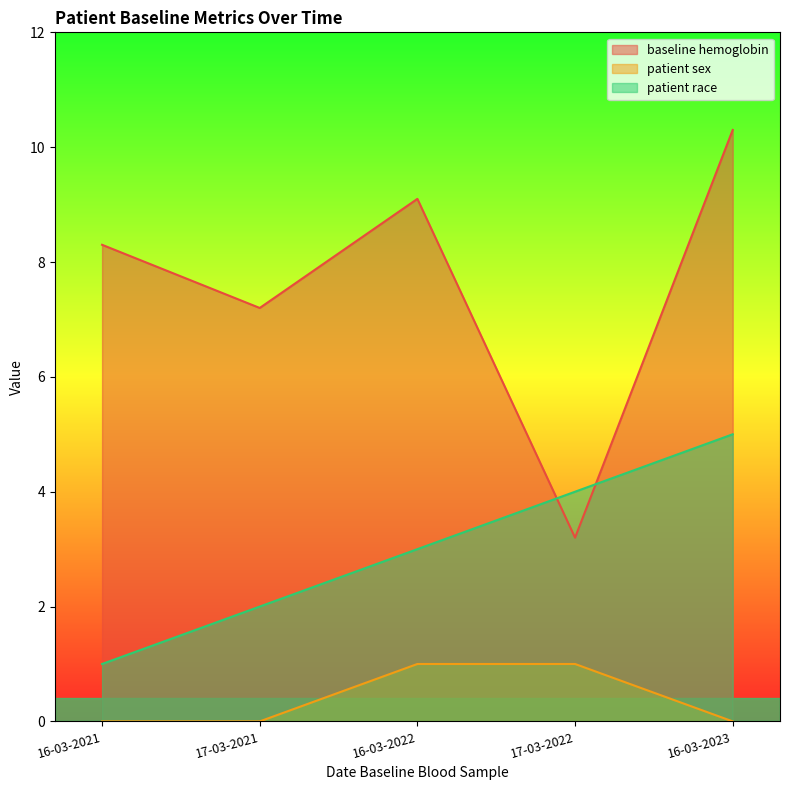

Reading left to right, extract all data points from this chart.

baseline hemoglobin: 8.3	7.2	9.1	3.2	10.3
patient sex: 0.0	0.0	1.0	1.0	0.0
patient race: 1.0	2.0	3.0	4.0	5.0